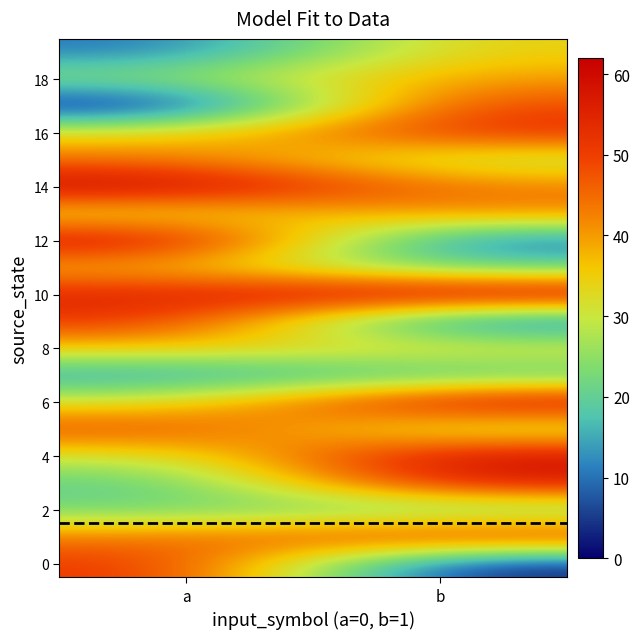

Which has a higher value, a or b?

a